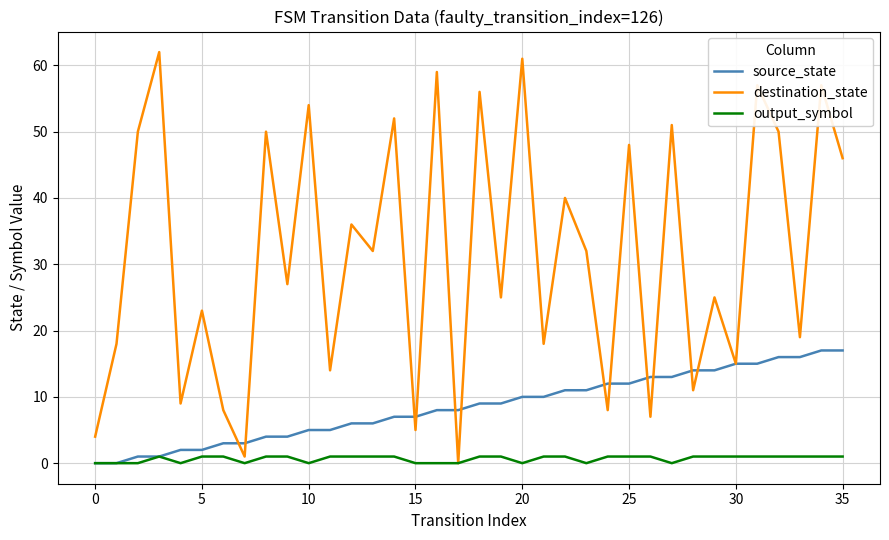

In destination_state, how many points are higher than both neighbors (excluding endpoints)?

15